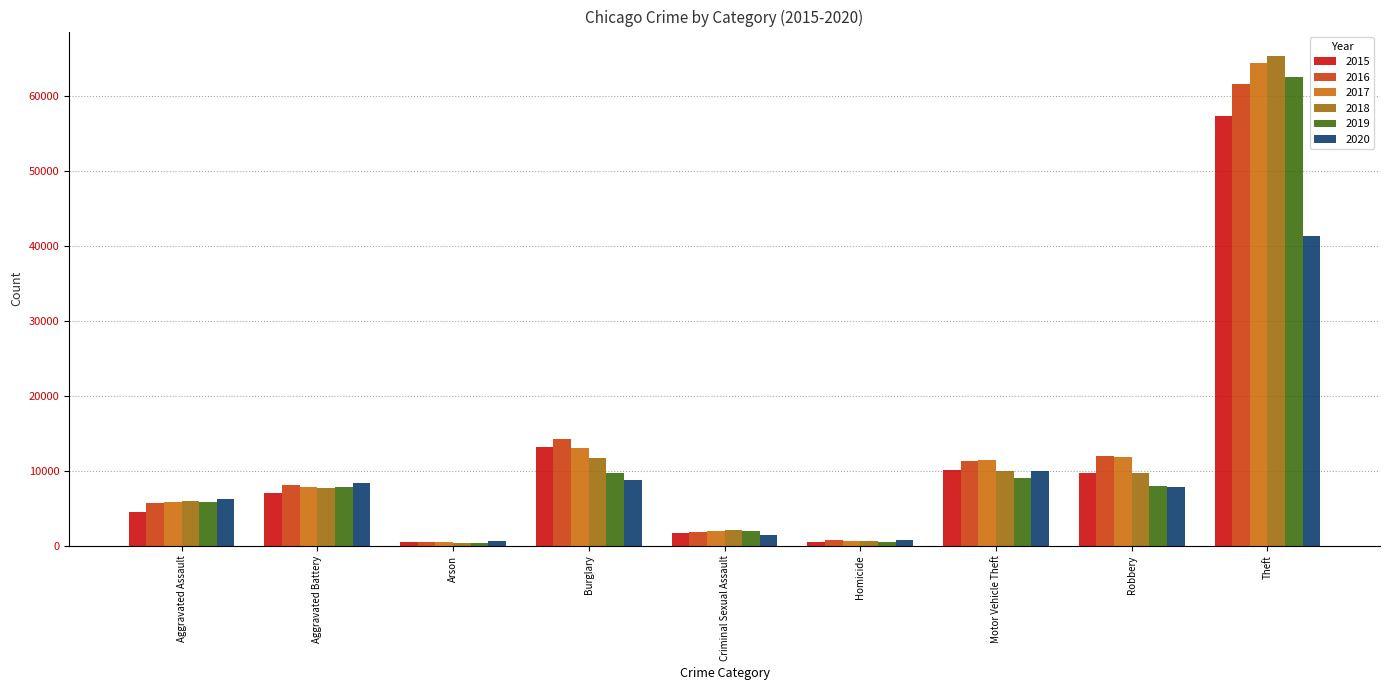

What is the difference between the highest and lowest values at Robbery?

4105